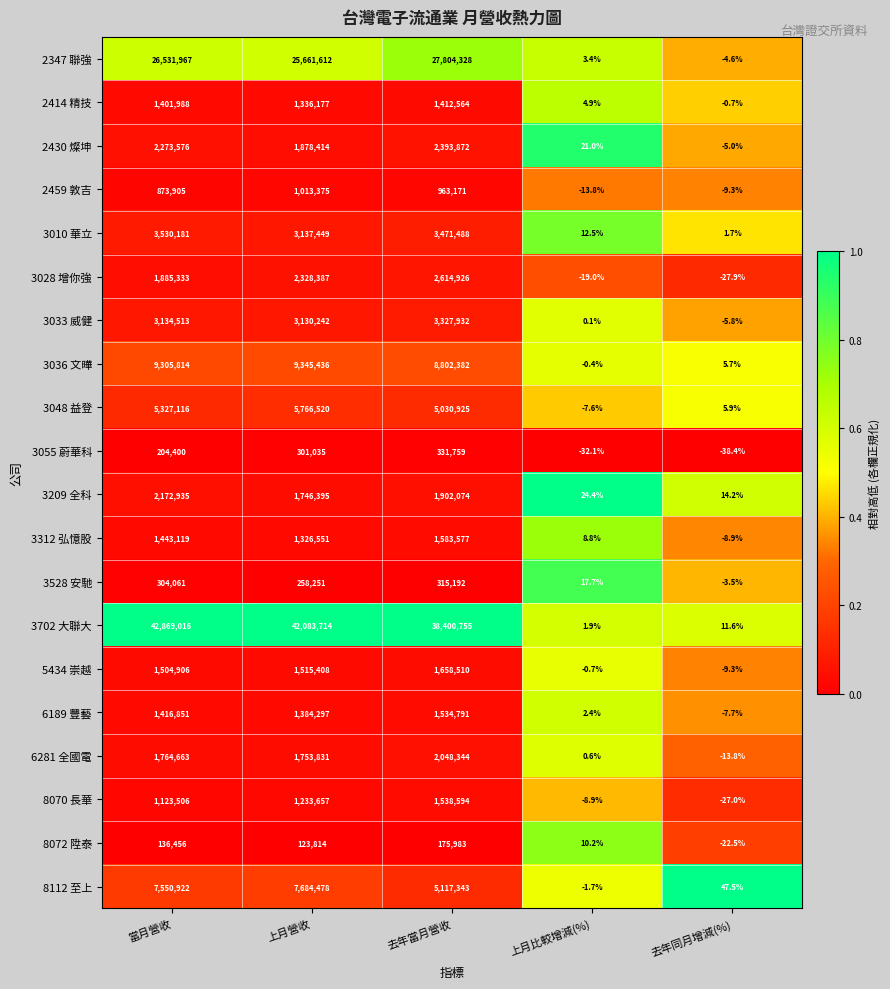

Between 當月營收 and 上月比較增減(%), which series saw the biggest shift?

3702 大聯大